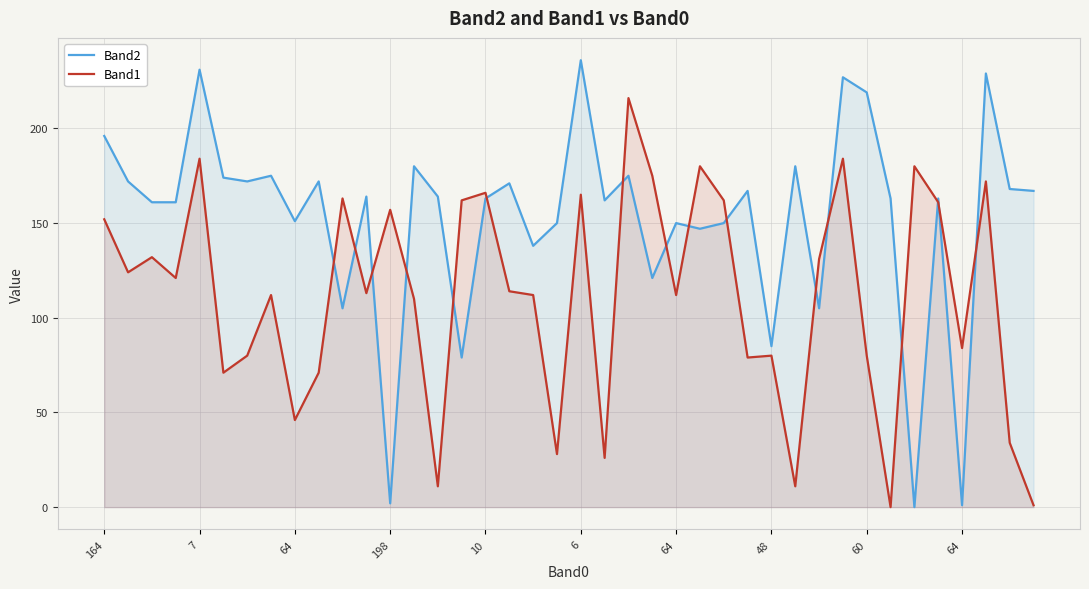

Which category has the lowest value in the Band2 series?

34